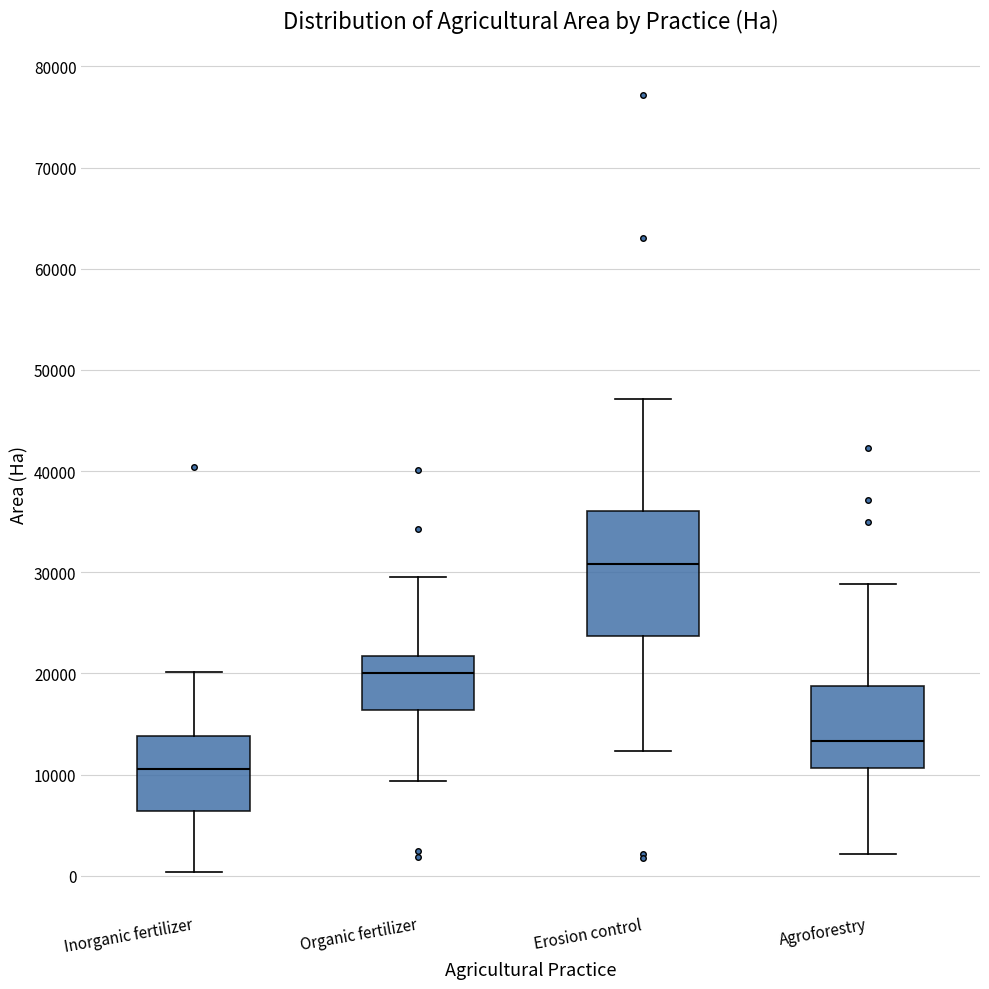

Comparing the boxes themselves (not the whiskers), which one is the tallest?

Erosion control